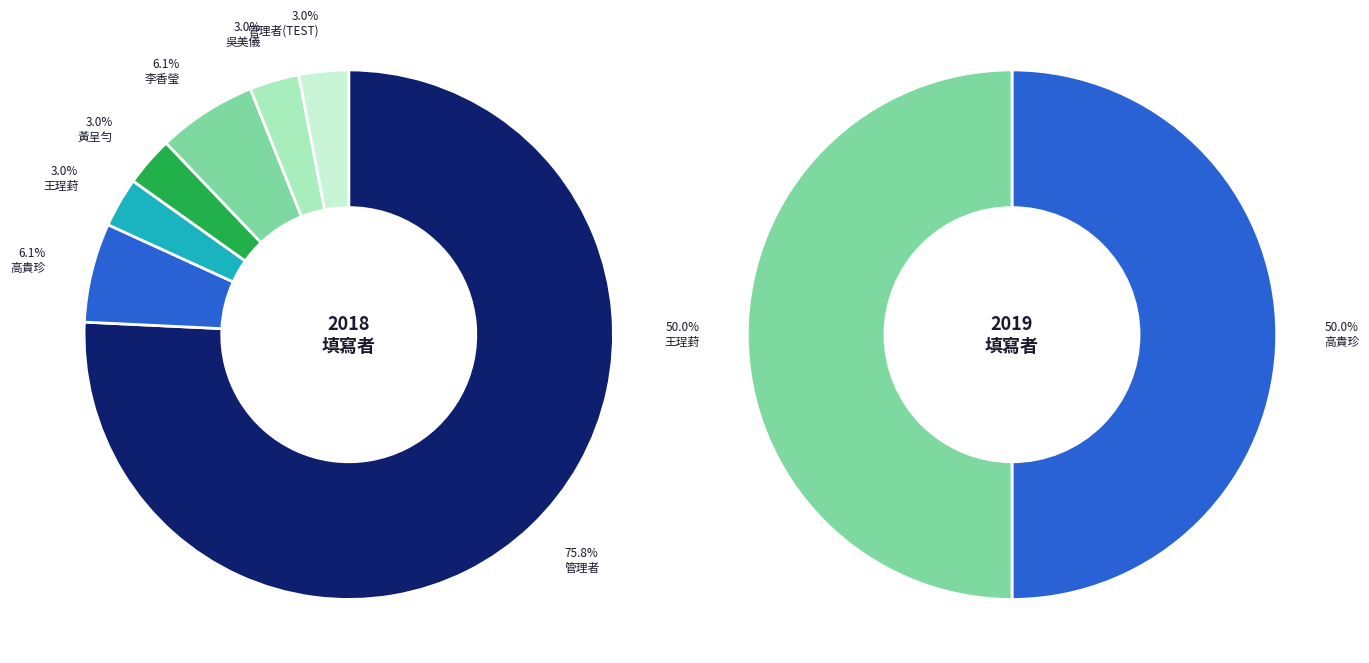

Count the number of slices in the pie.

7